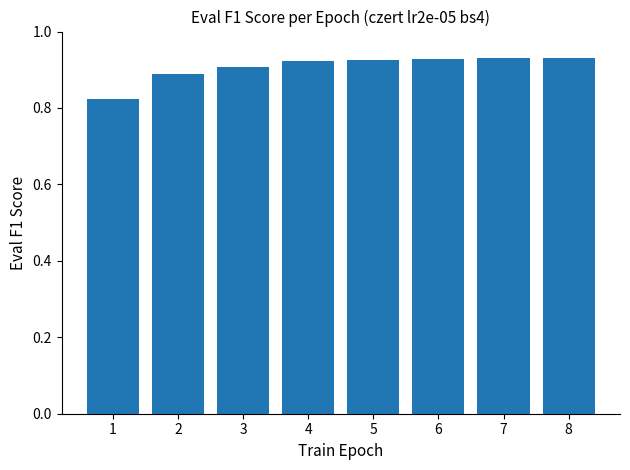

Does the chart contain stacked bars?

No